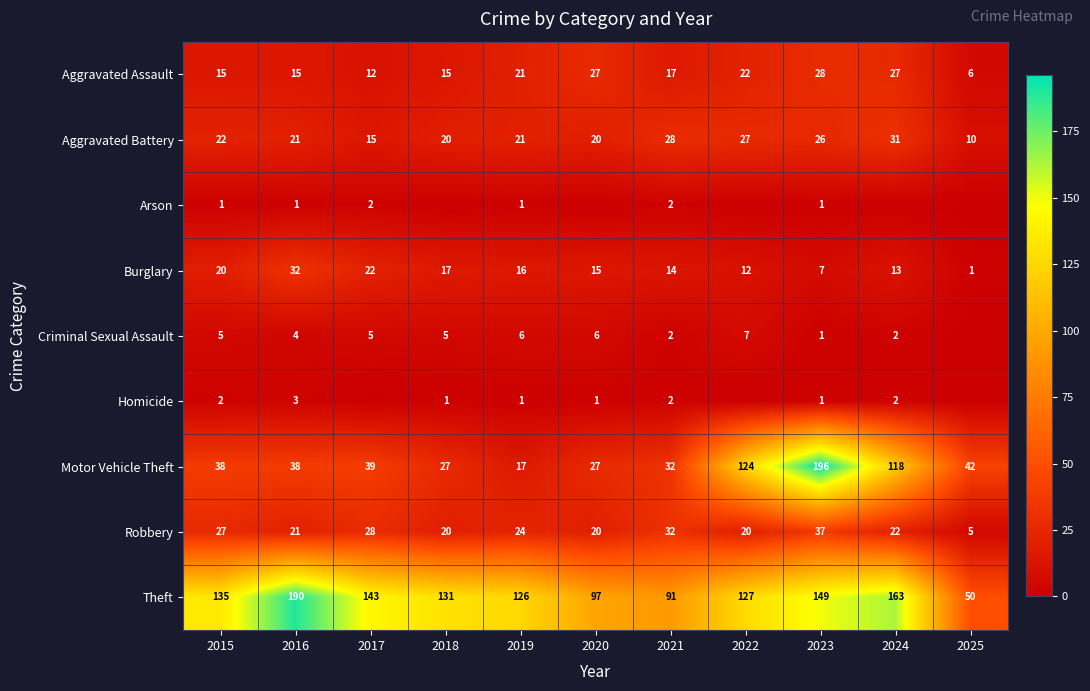

Rank the series at 2015 from lowest to highest value.

Arson, Homicide, Criminal Sexual Assault, Aggravated Assault, Burglary, Aggravated Battery, Robbery, Motor Vehicle Theft, Theft